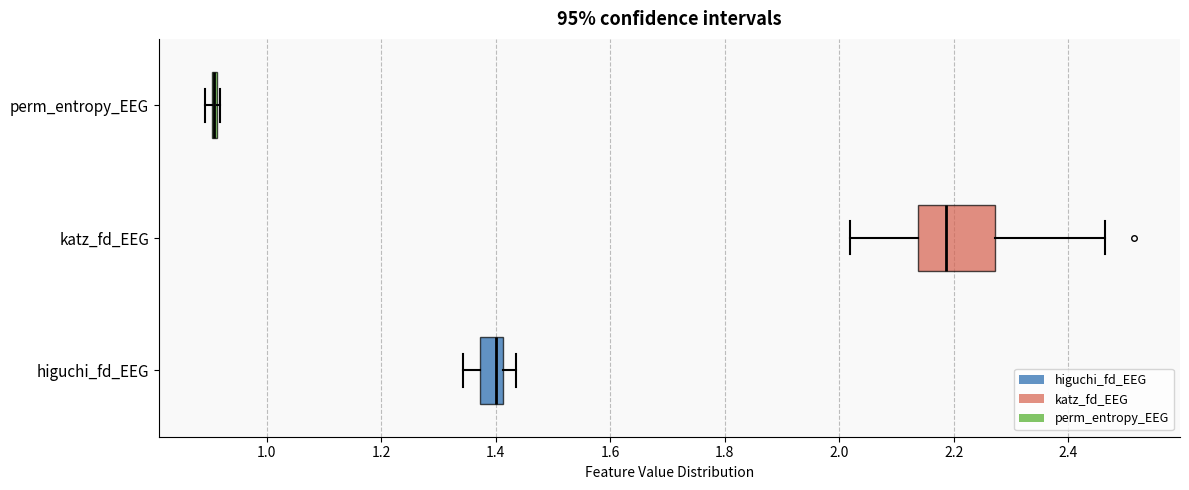

Reading bottom to top, read every box against the x-axis: the position of its median line, the range the box covers, and the ends of its whiskers. The values are not printed on the chart, so give them approximately, as read against the axis.

higuchi_fd_EEG: median 1.40, box 1.38 to 1.42, whiskers 1.34 to 1.44
katz_fd_EEG: median 2.18, box 2.14 to 2.28, whiskers 2.02 to 2.46
perm_entropy_EEG: box collapsed to a line at 0.90, whiskers 0.90 to 0.92